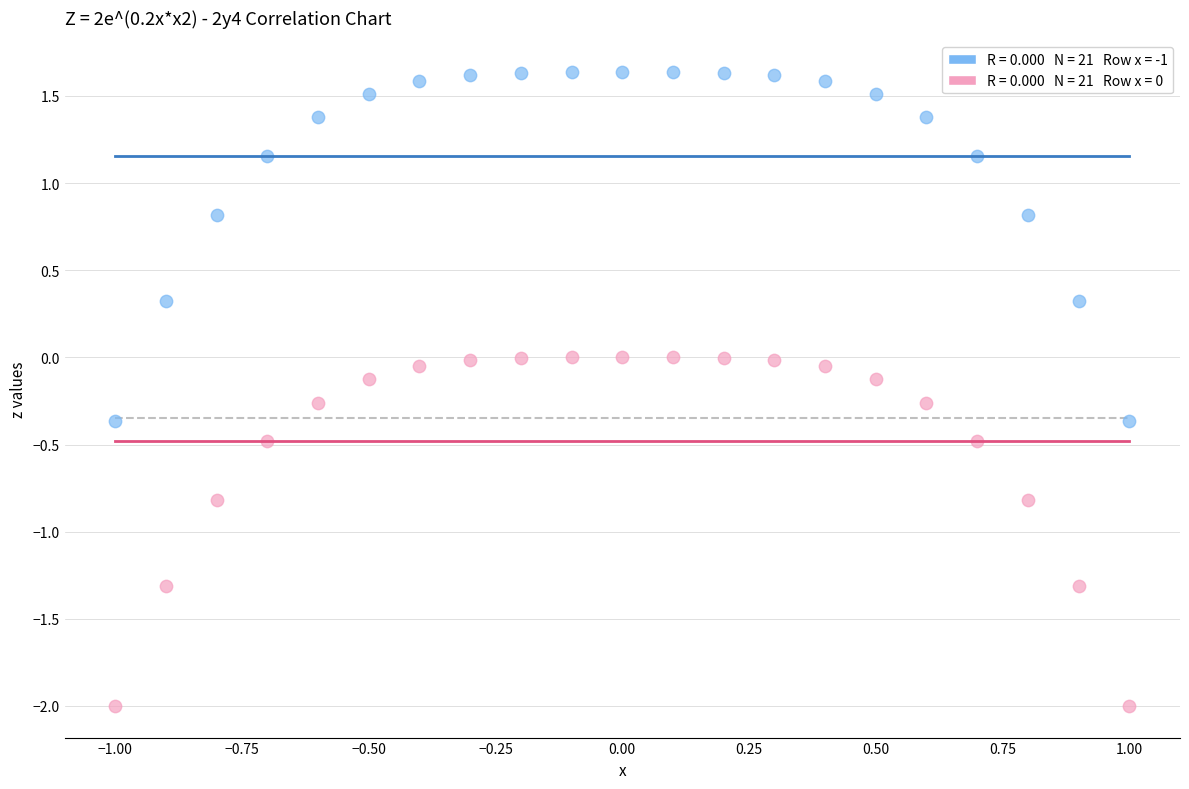

Across all data points, what is the range of Y values (max minus min)?

3.6